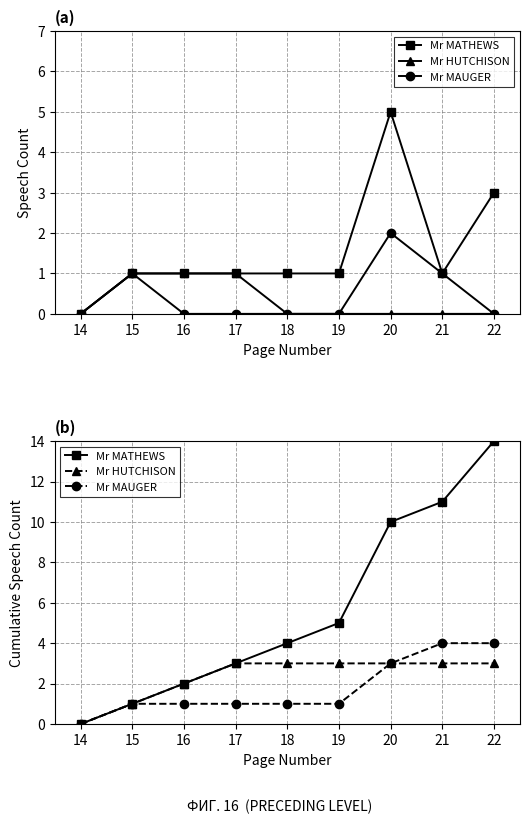

At which category does the chart reach its peak across all series?

22